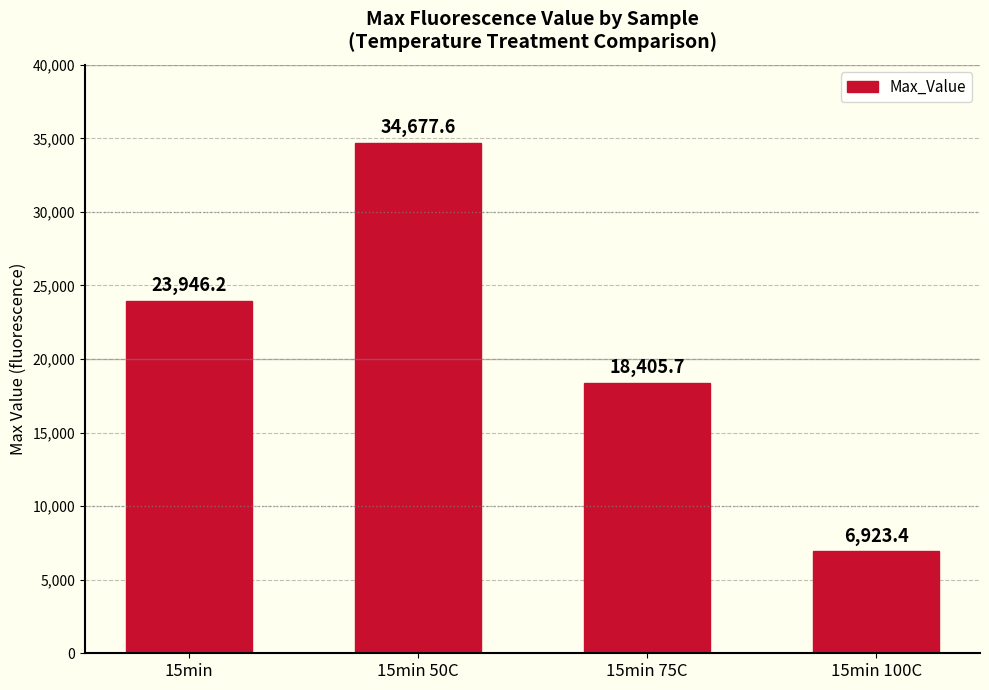

What is the smallest value displayed?

6923.4